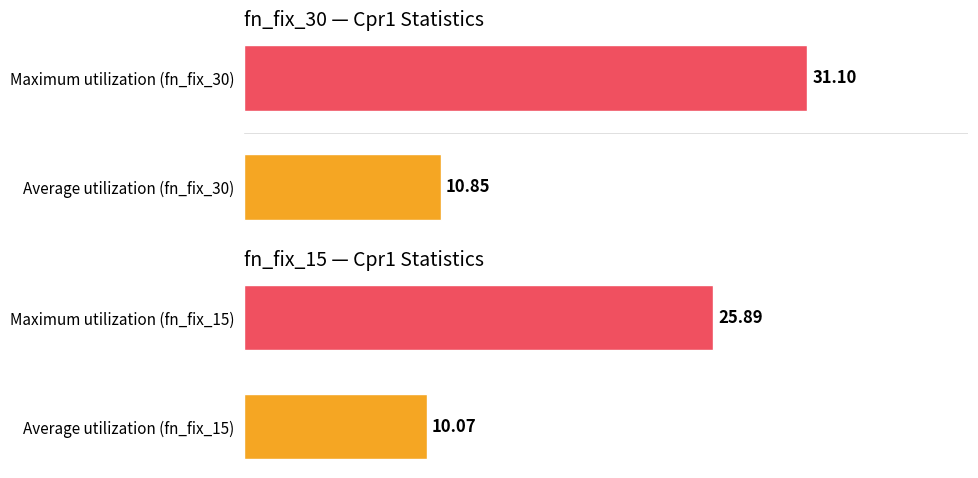

List the series in order of their peak value, lowest first.

fn_fix_15, fn_fix_30